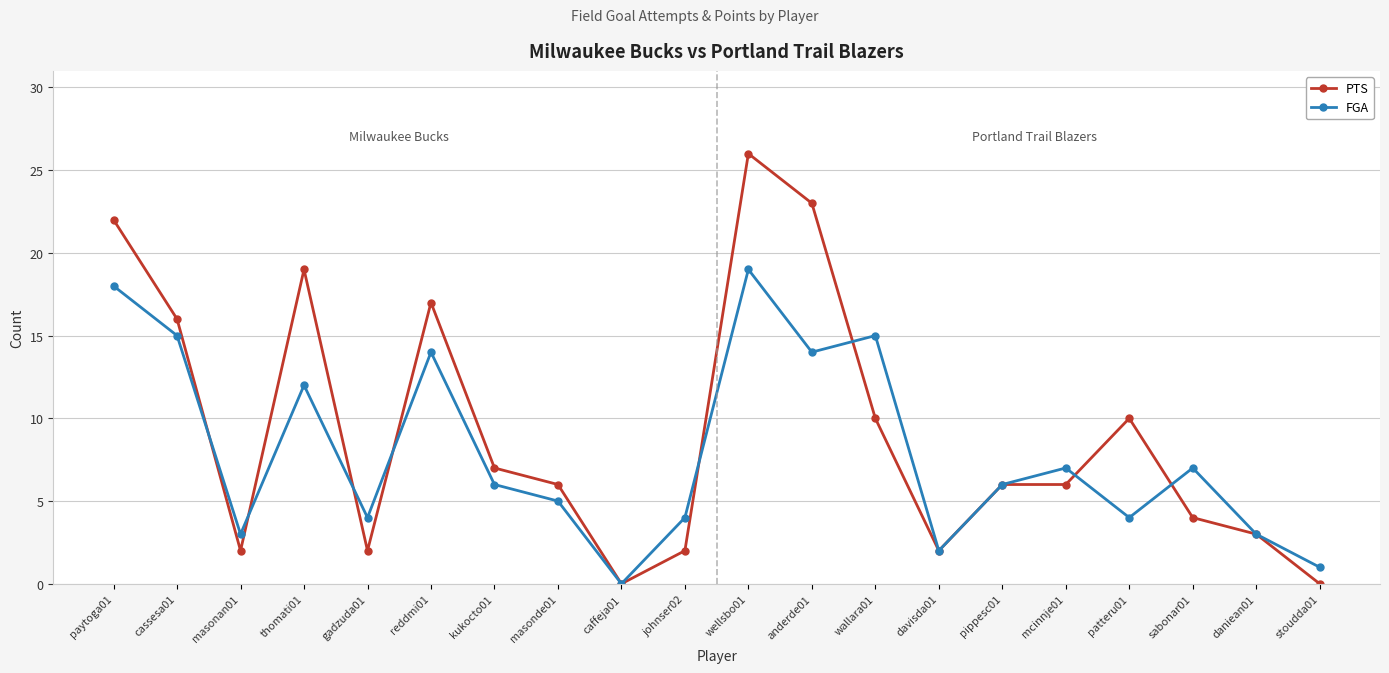

Is the value of PTS at mcinnje01 greater than the value of FGA at patteru01?

Yes